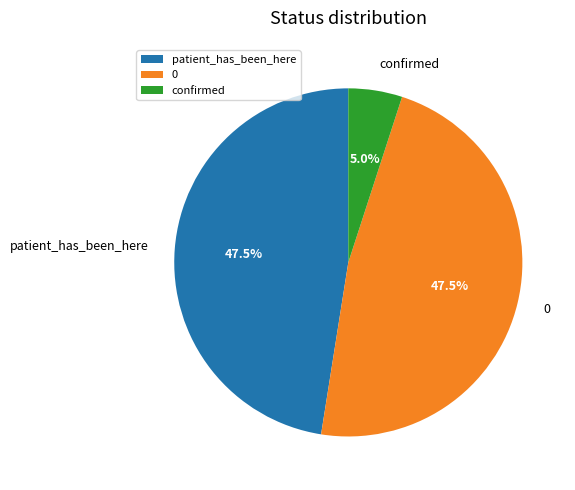

Is confirmed the majority of the pie?

No